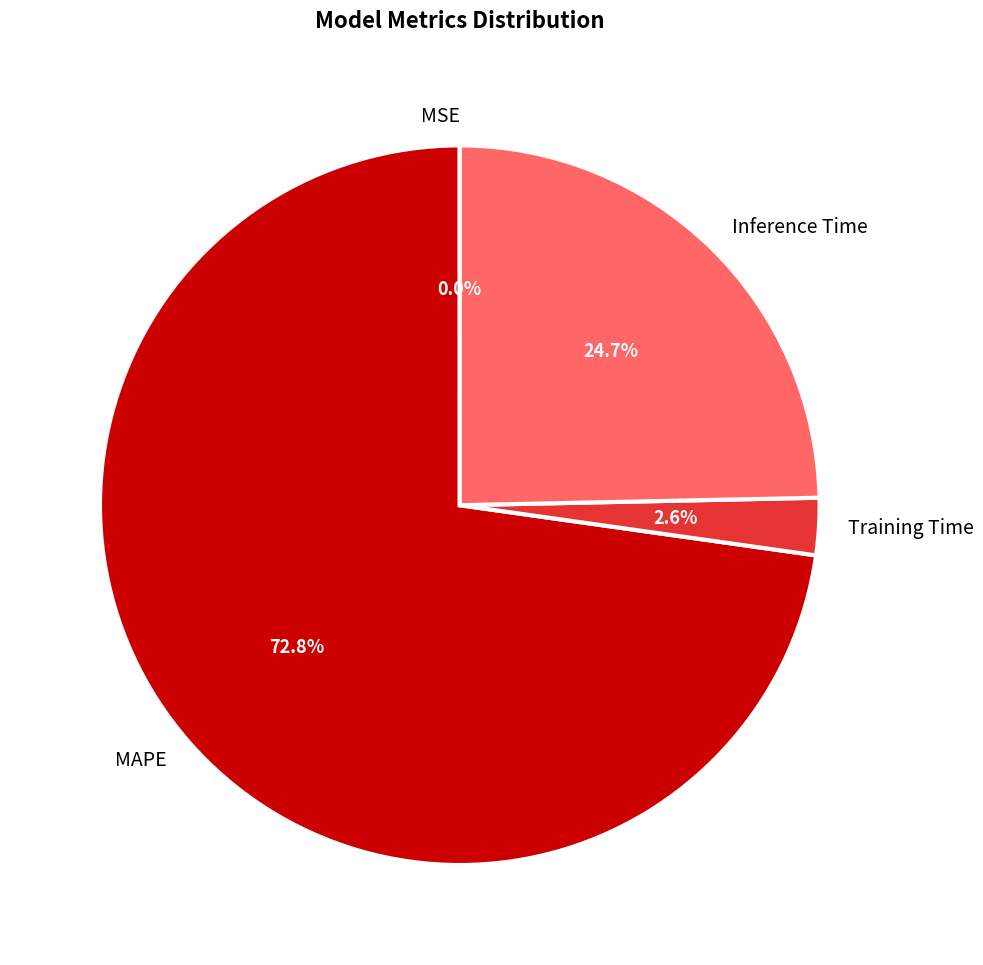

Is there a majority slice in this chart?

Yes